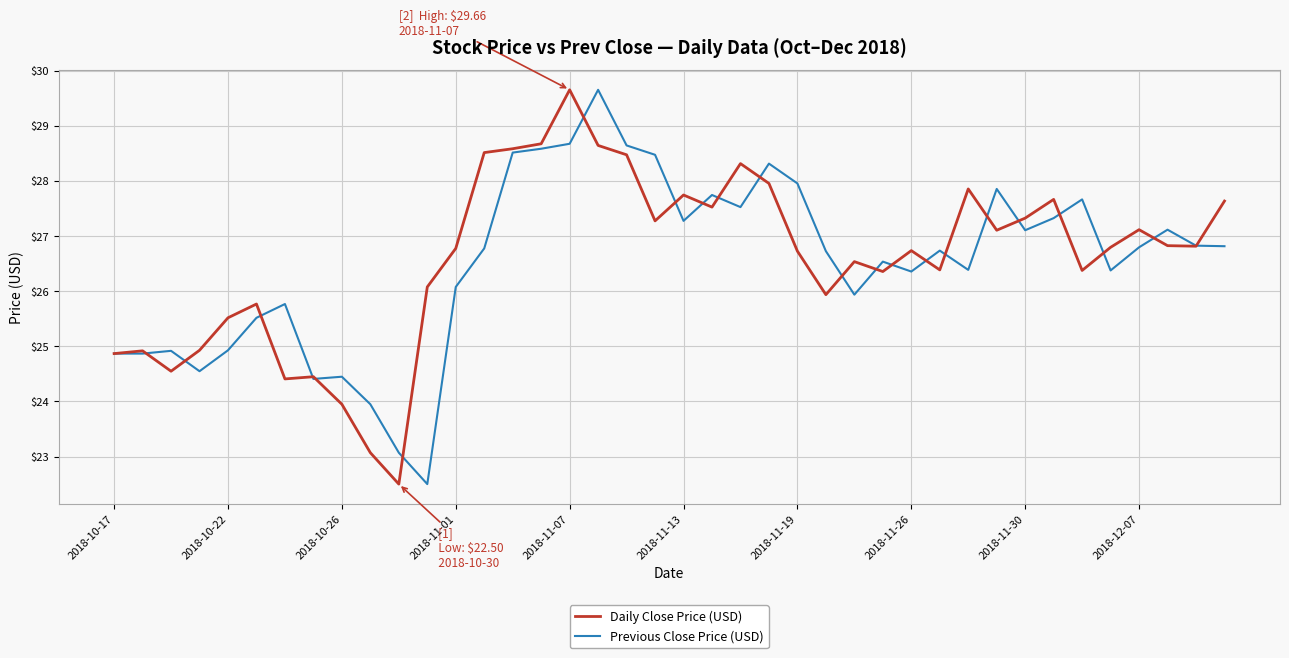

How many categories are shown in the chart?

40